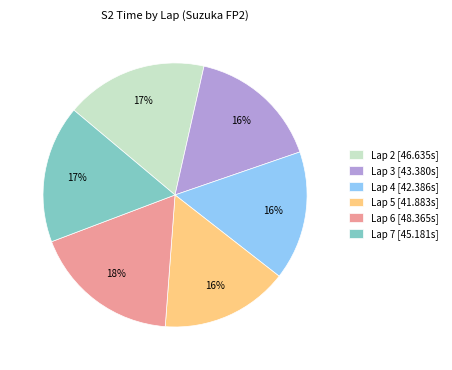

What is the ratio of the value at Lap 3 to the value at Lap 5?

1.0